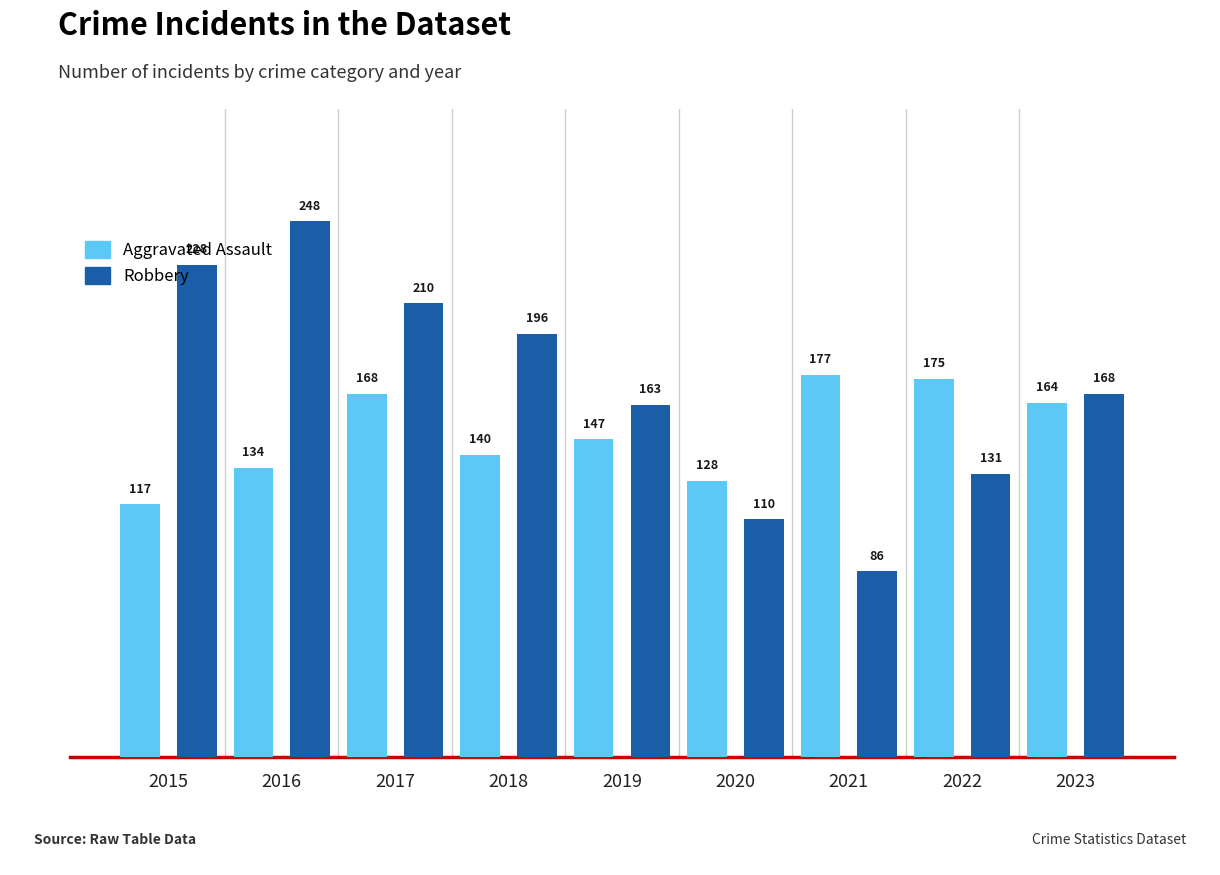

At which label is Aggravated Assault closest to 147?

2019